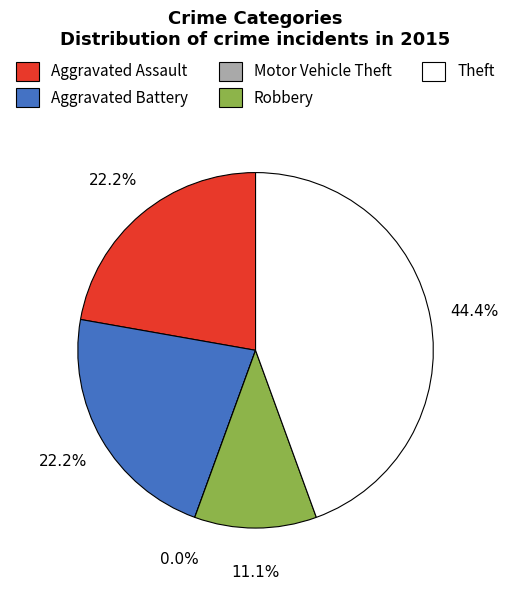

How many slices are in this pie chart?

5